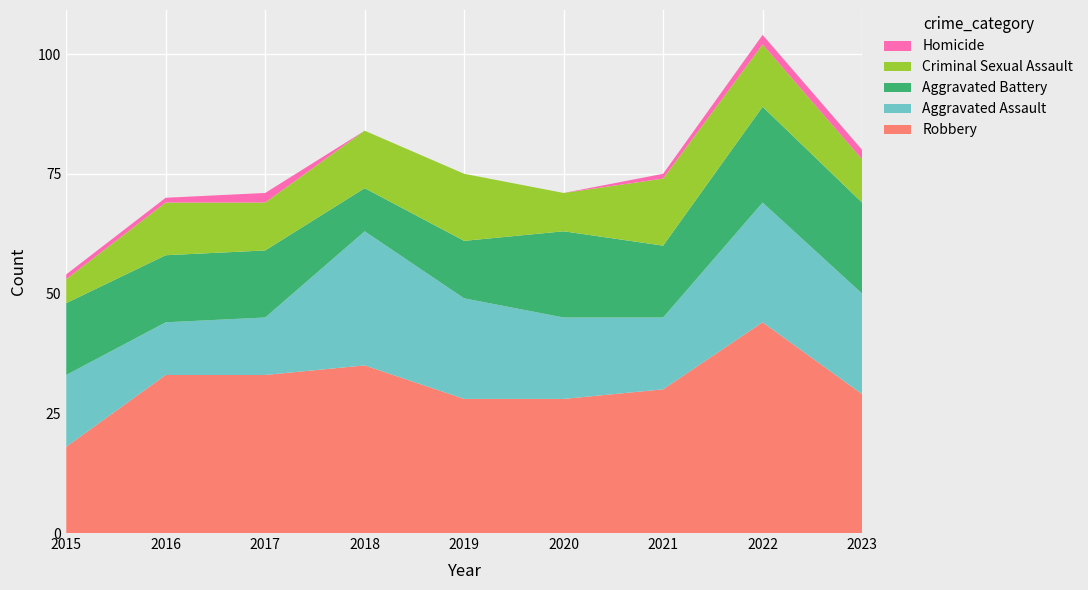

Reading right to left, extract all data points from this chart.

Robbery: 29	44	30	28	28	35	33	33	18
Aggravated Assault: 21	25	15	17	21	28	12	11	15
Aggravated Battery: 19	20	15	18	12	9	14	14	15
Criminal Sexual Assault: 9	13	14	8	14	12	10	11	5
Homicide: 2	2	1	0	0	0	2	1	1